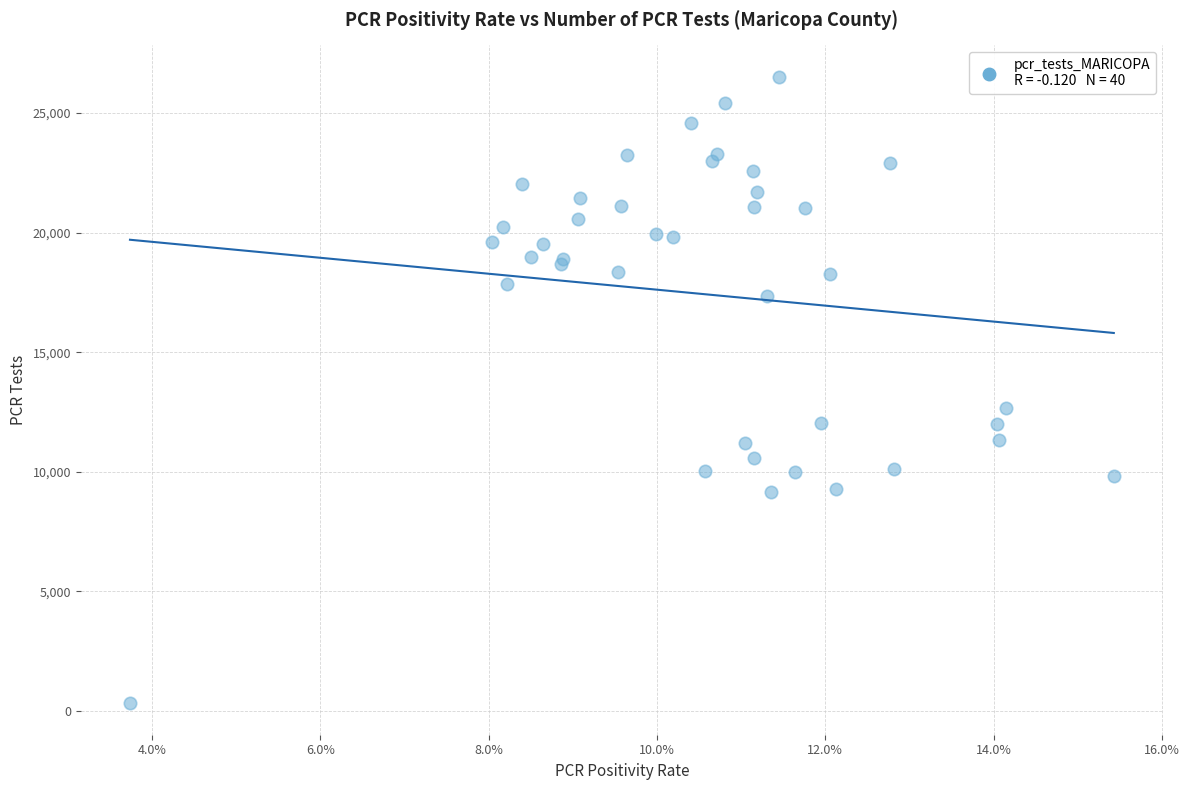

What Y value in the scatter plot is closest to 13415?

12652